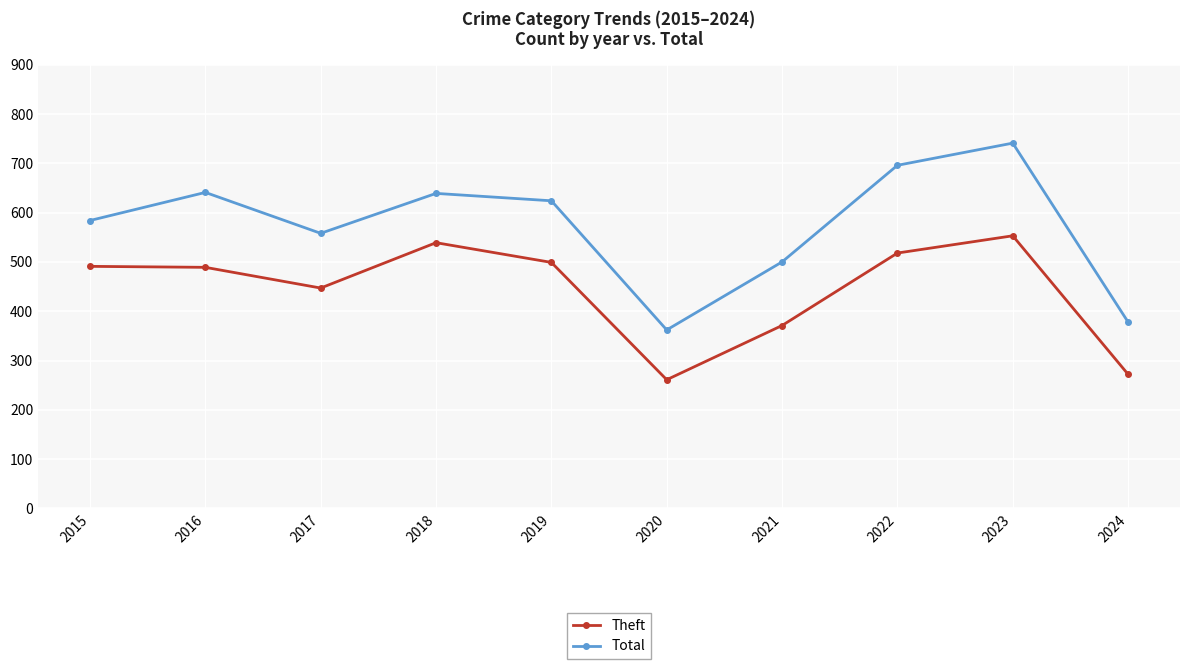

How many interior local peaks does the Total series have?

3